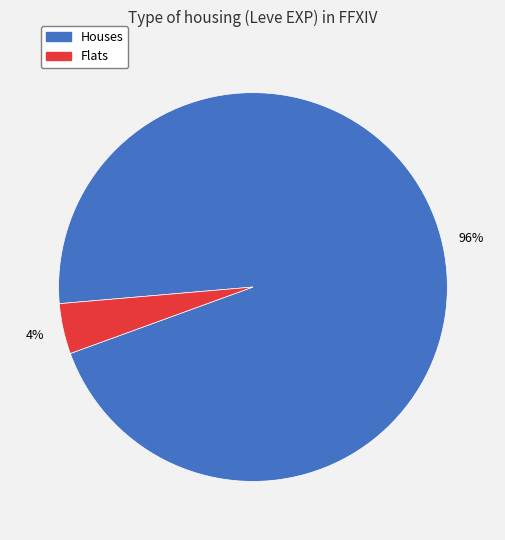

To the nearest percent, what is the difference between the largest and smallest slice percentages?

92%